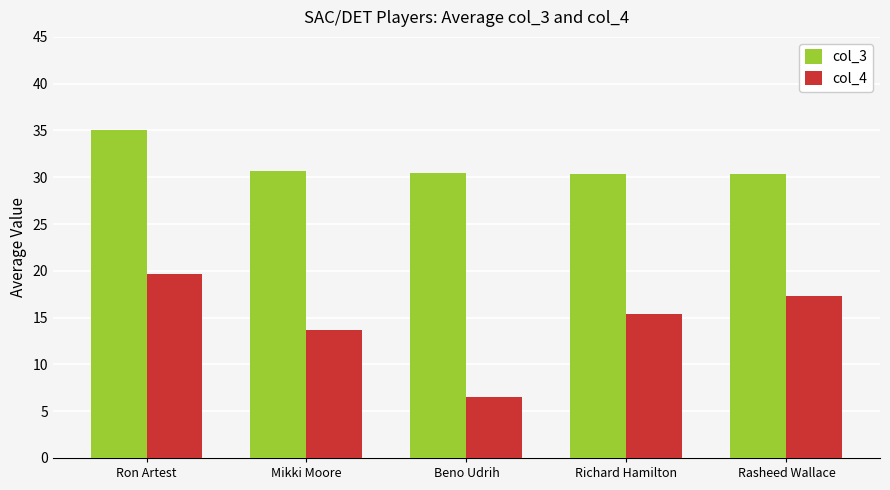

List the series in order of their overall mean, lowest first.

col_4, col_3